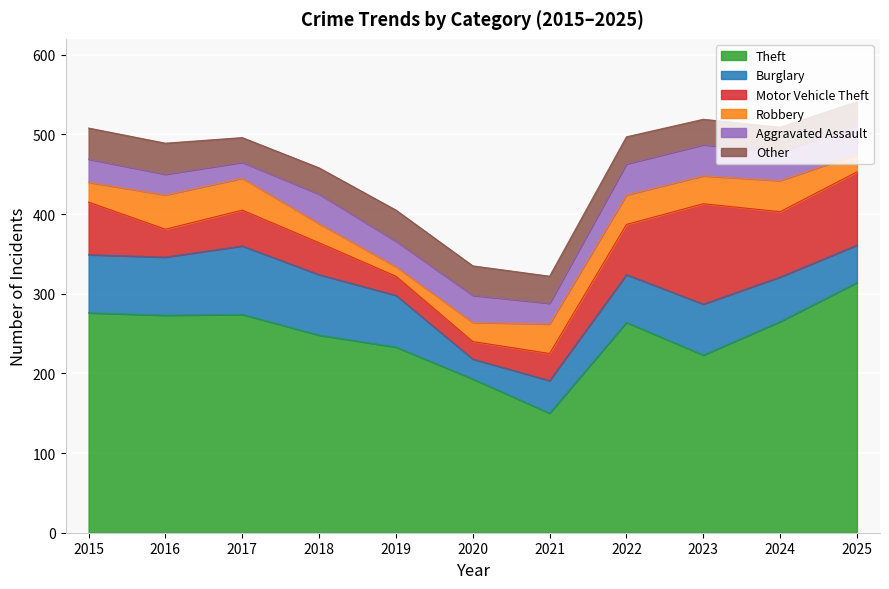

What is the difference between the second highest and minimum values in the Burglary series?

51